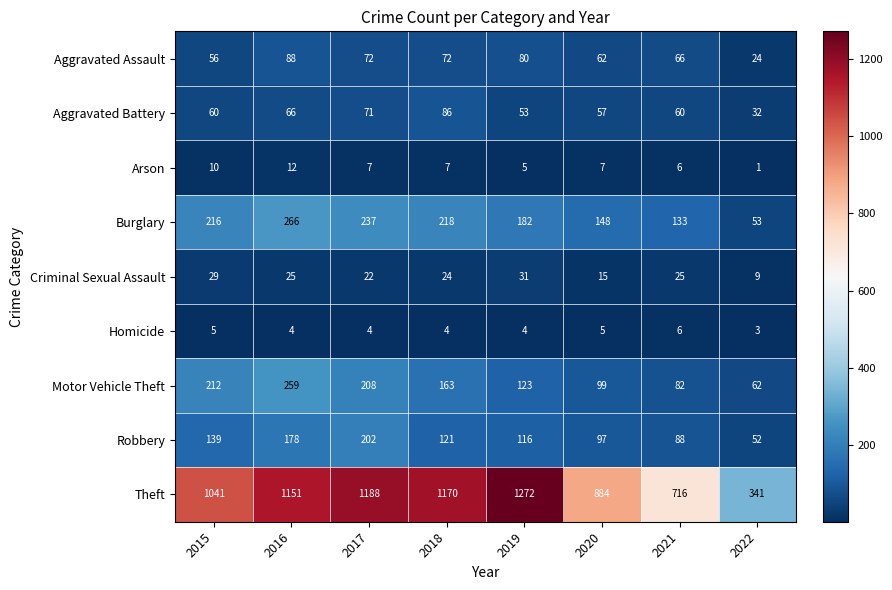

What is the sum of all Burglary values?

1453